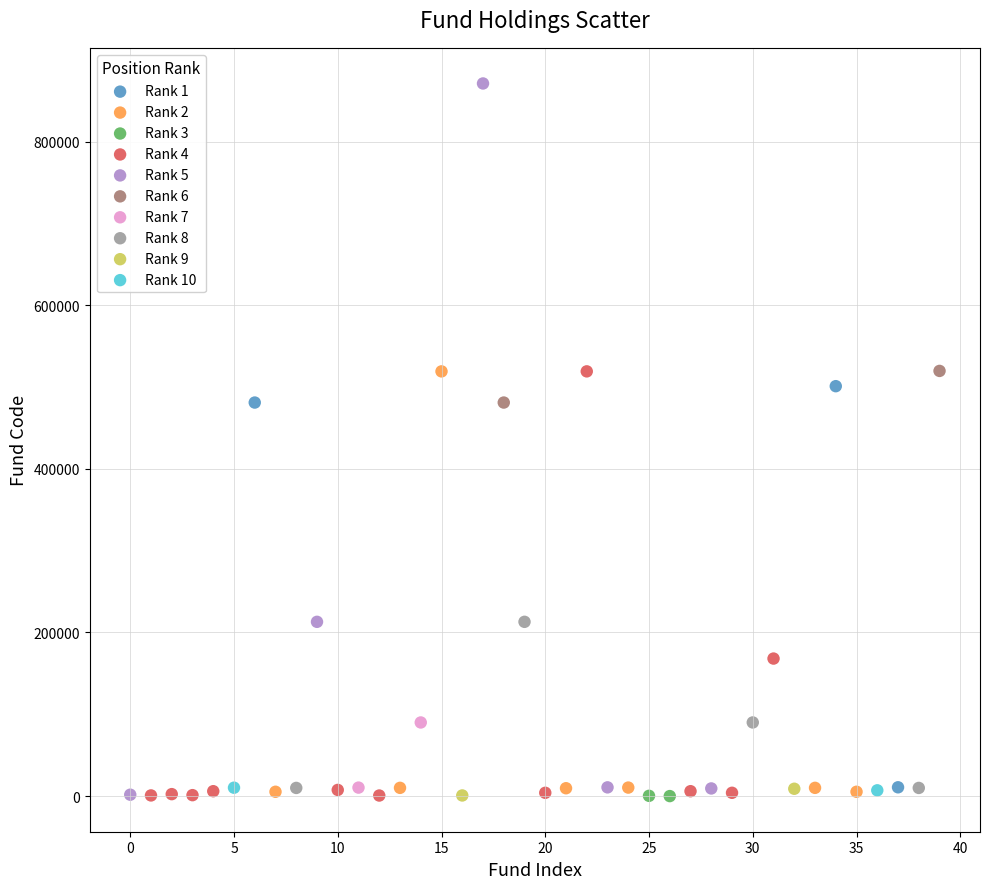

Which series reaches the maximum Y coordinate?

Rank 5